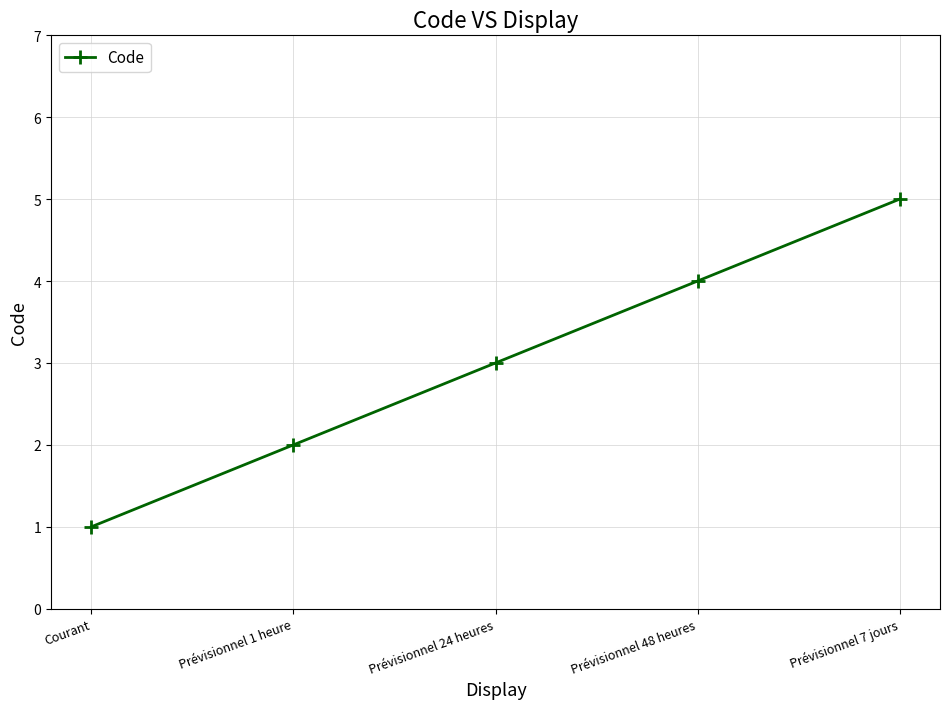

How many distinct data groups are displayed?

1